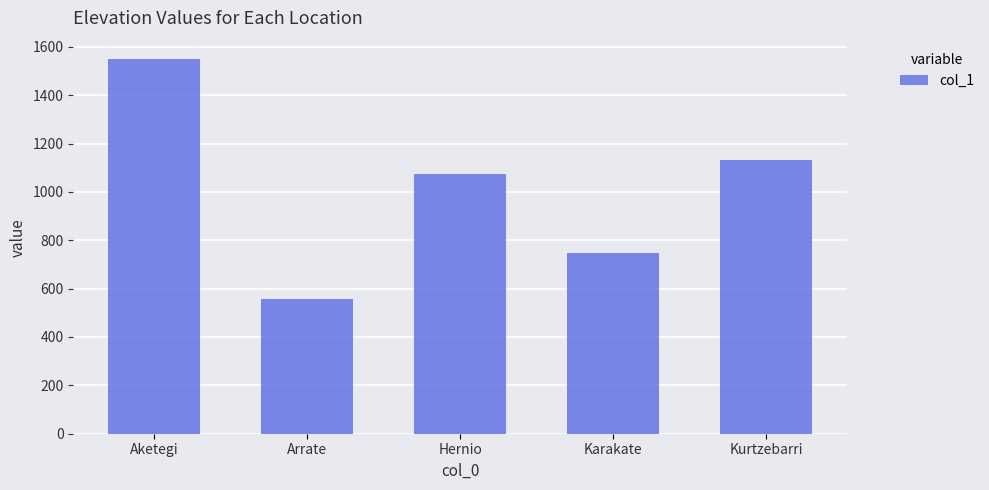

What is the difference between the maximum and second lowest values?

799